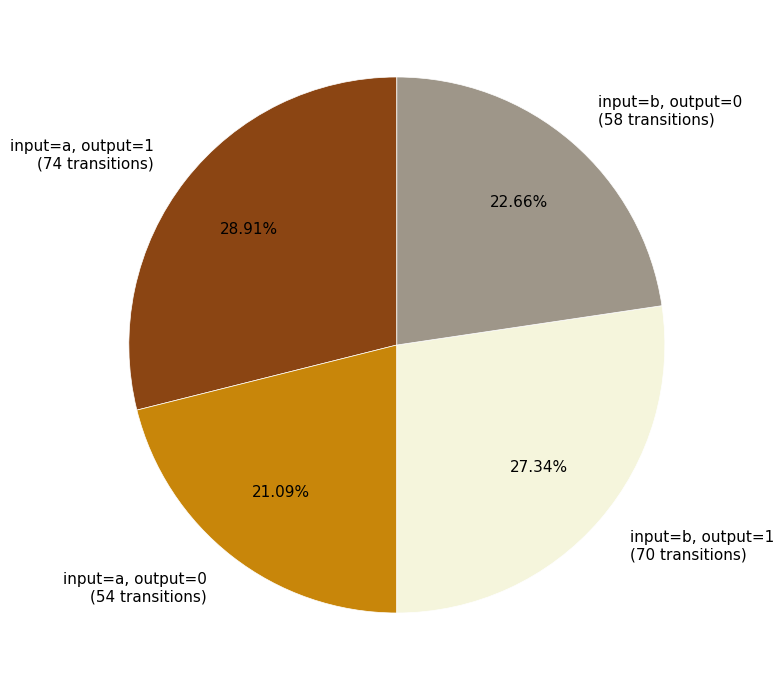

Rank the categories by value from highest to lowest.

input=a, output=1 (74 transitions), input=b, output=1 (70 transitions), input=b, output=0 (58 transitions), input=a, output=0 (54 transitions)